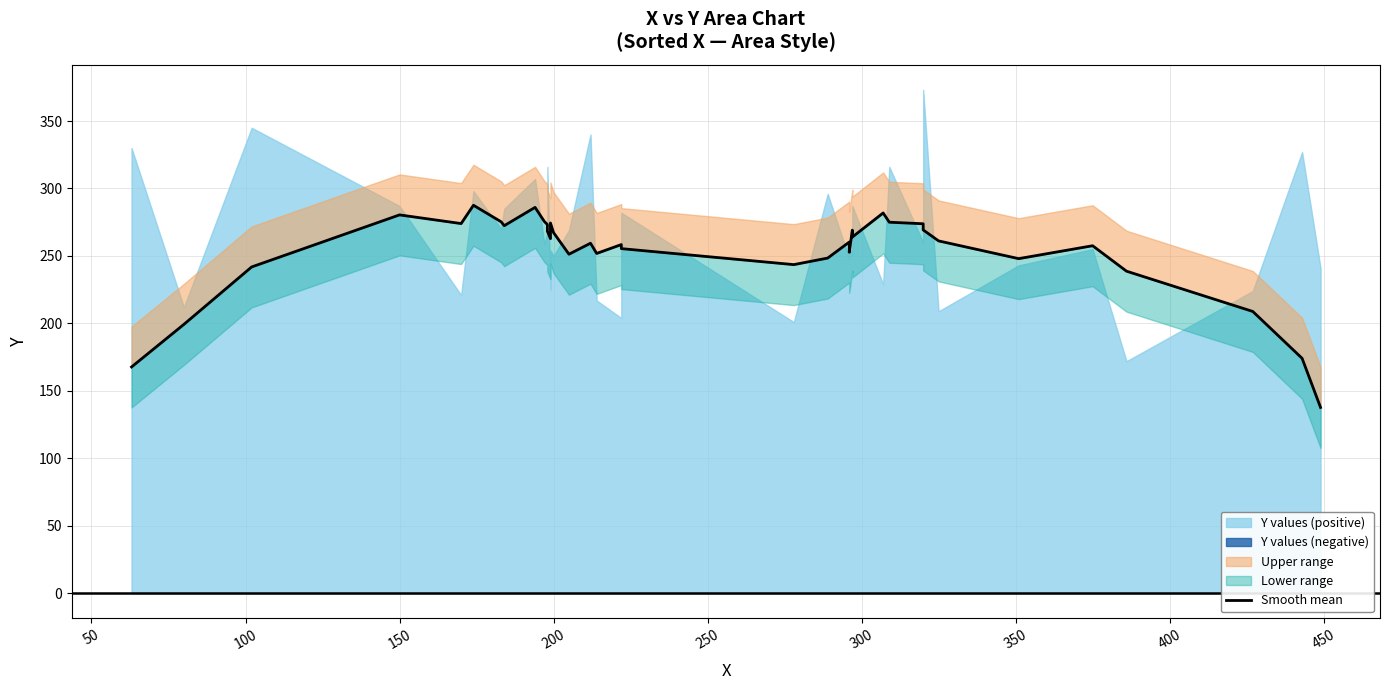

Reading left to right, list all the values displayed in this chart.

167.7	199.3	241.9	280.4	274.0	287.6	275.3	272.4	286.0	275.6	273.3	268.3	262.9	274.4	267.3	251.3	259.4	251.9	258.4	255.4	243.6	248.4	260.3	252.7	269.1	264.0	281.9	275.0	273.9	269.3	261.1	248.0	257.6	238.7	208.9	174.1	137.7